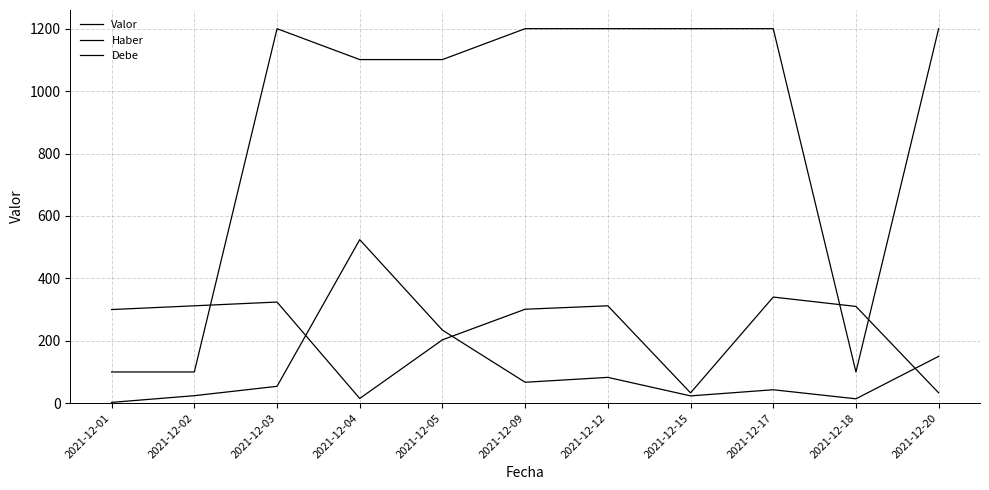

Between 2021-12-01 and 2021-12-03, which series saw the biggest shift?

Debe